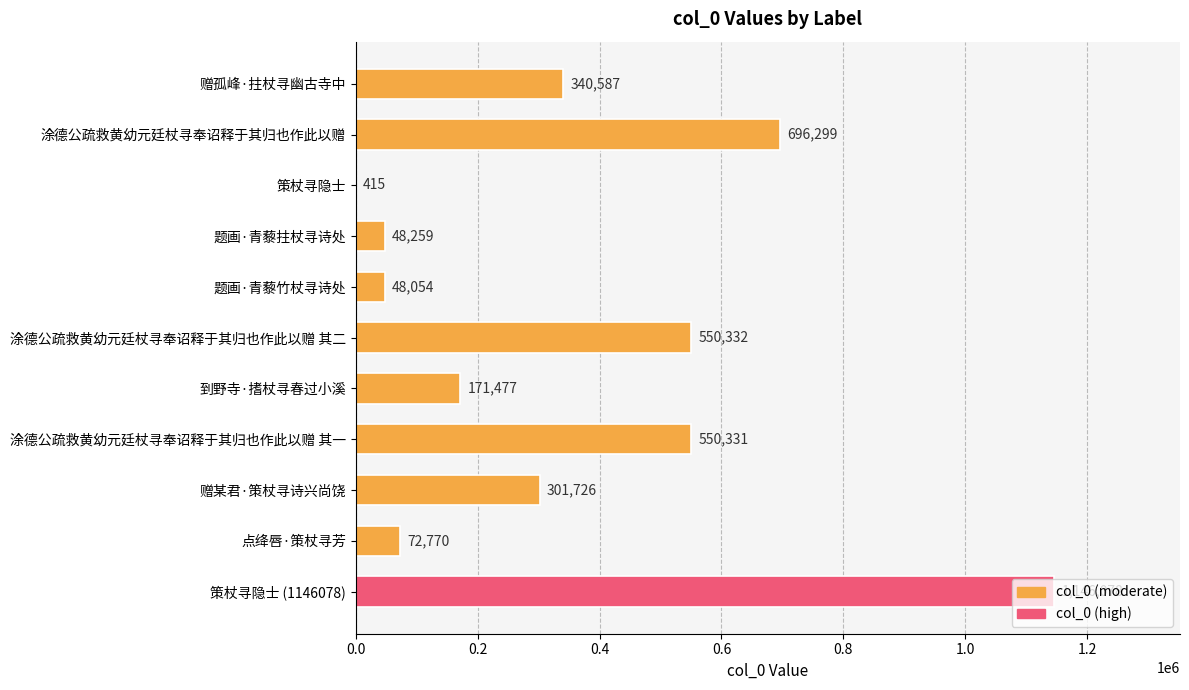

What is the maximum value shown in the chart?

1146078